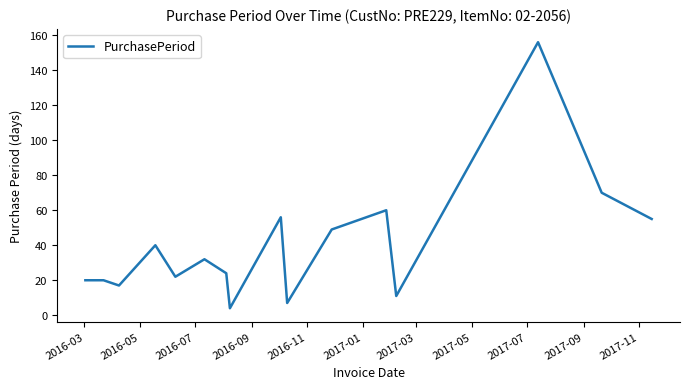

Reading left to right, list all the values displayed in this chart.

20	20	17	40	22	32	24	4	56	7	49	60	11	156	70	55